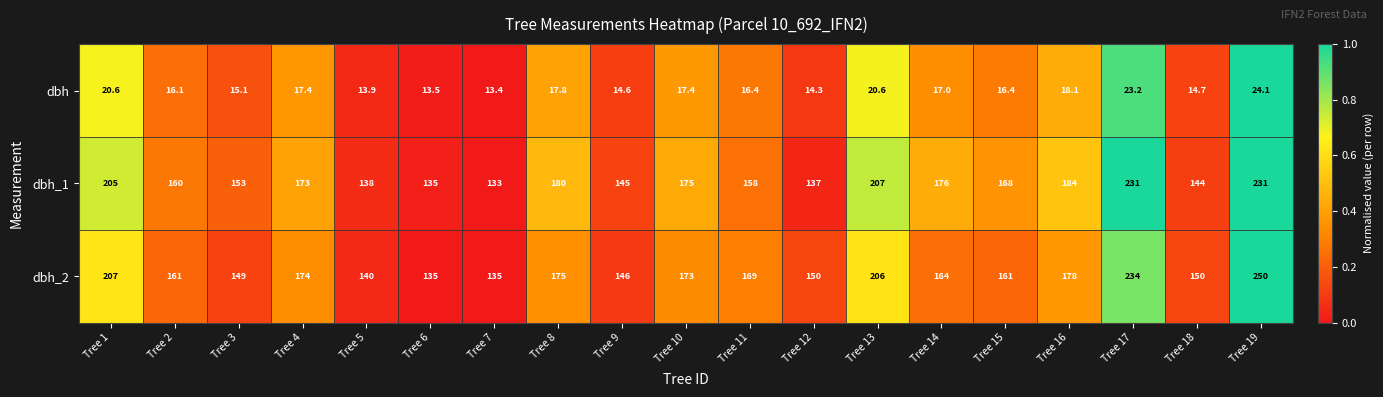

How many categories are shown in the chart?

19